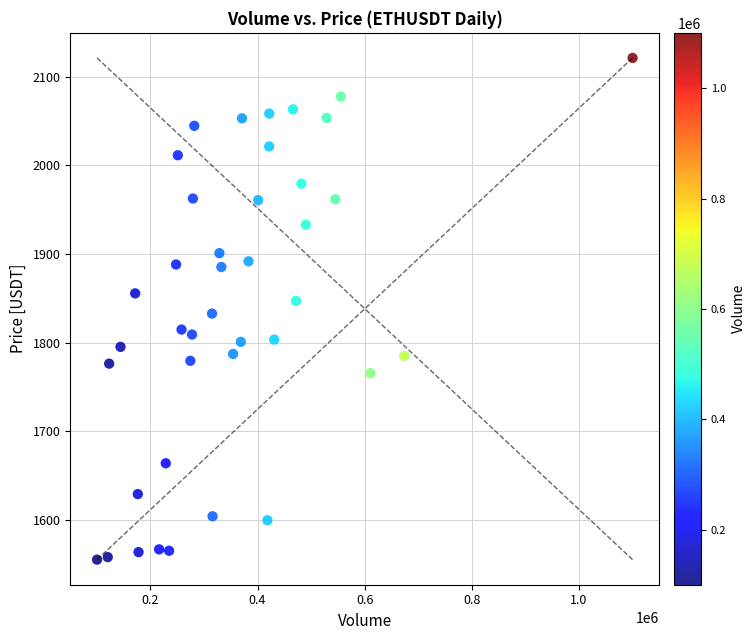

What is the range of Y values (max minus min)?

566.4